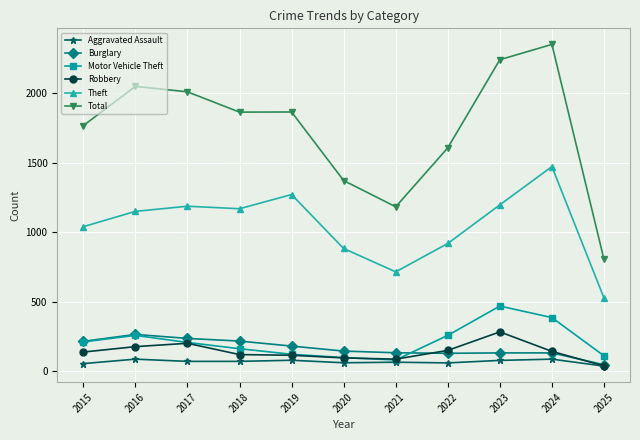

True or false: Total has more than 0 interior local peaks.

True